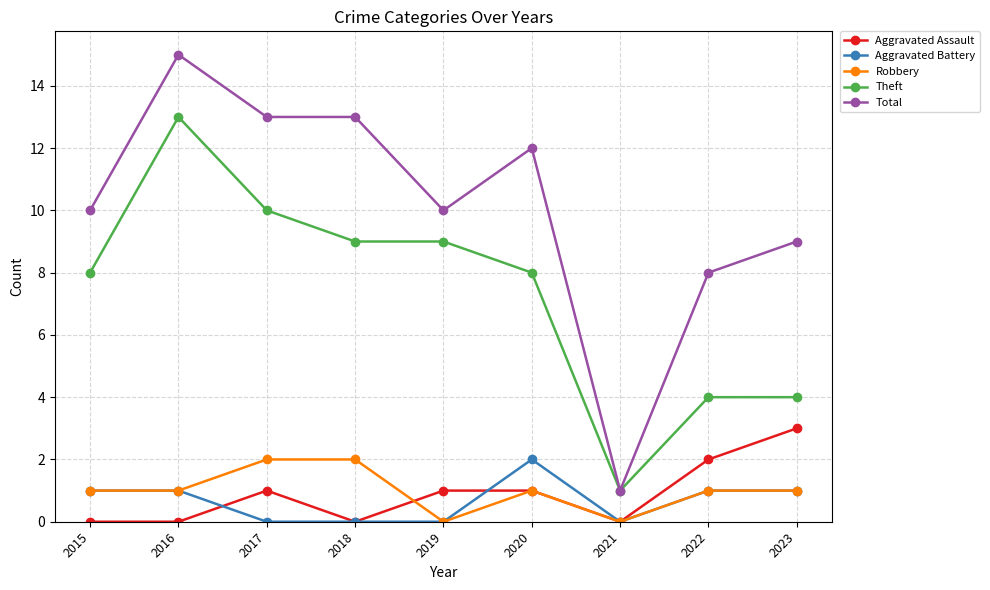

Which label corresponds to the largest value in the chart?

2016